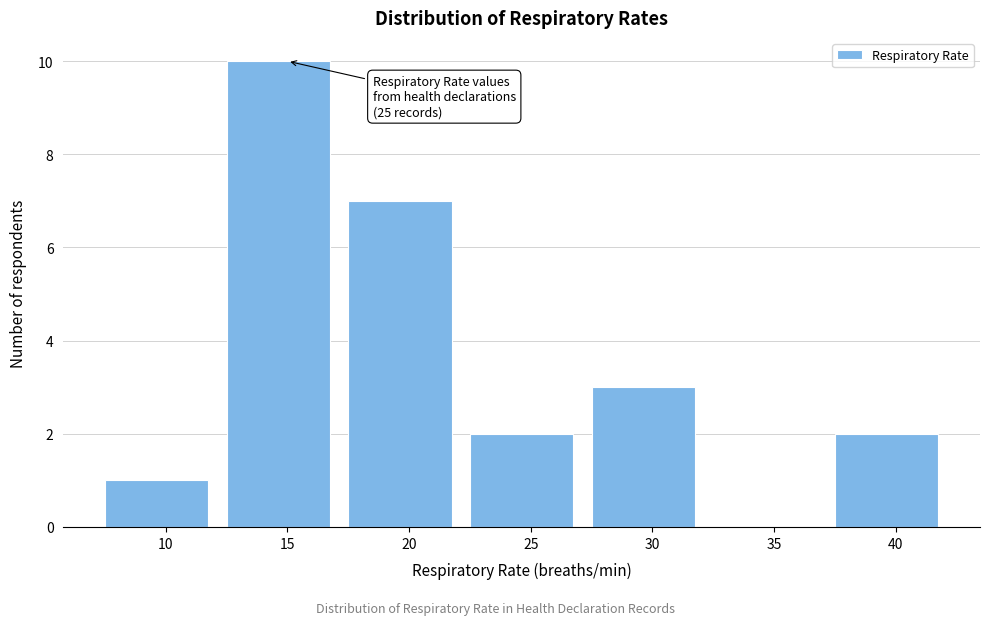

Reading right to left, what are all the values shown in this chart?

40=2	35=0	30=3	25=2	20=7	15=10	10=1